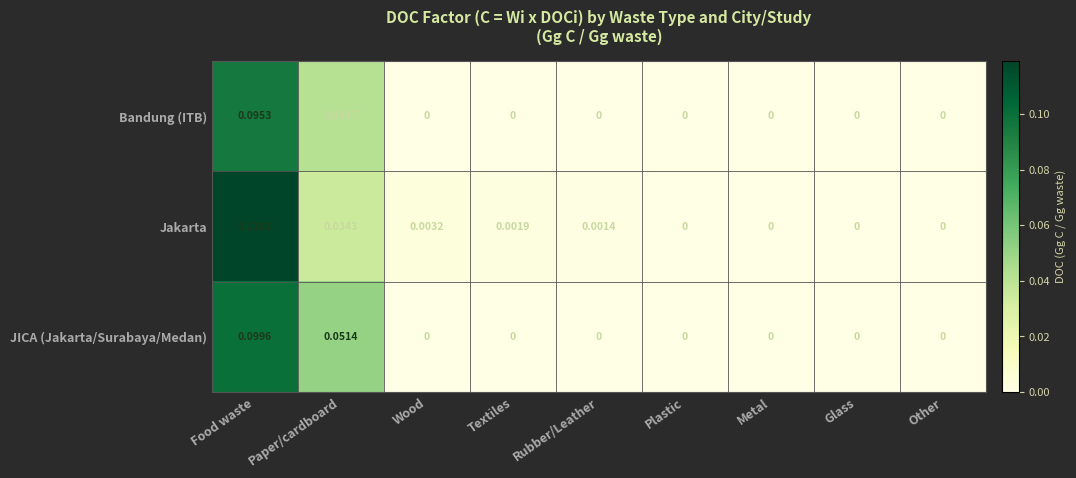

Which series has the largest total across all categories?

Jakarta